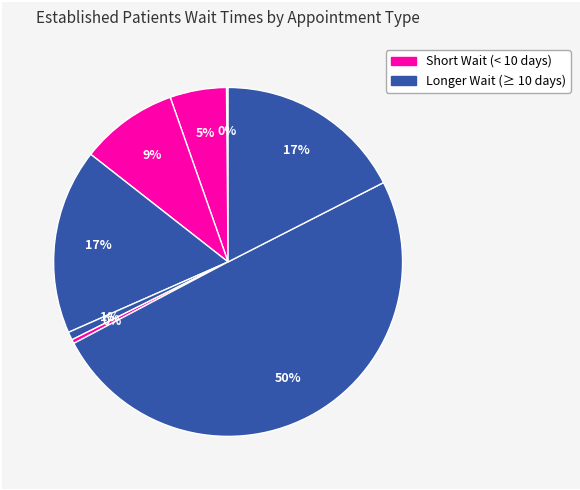

To the nearest percent, what is the average slice percentage?

11%